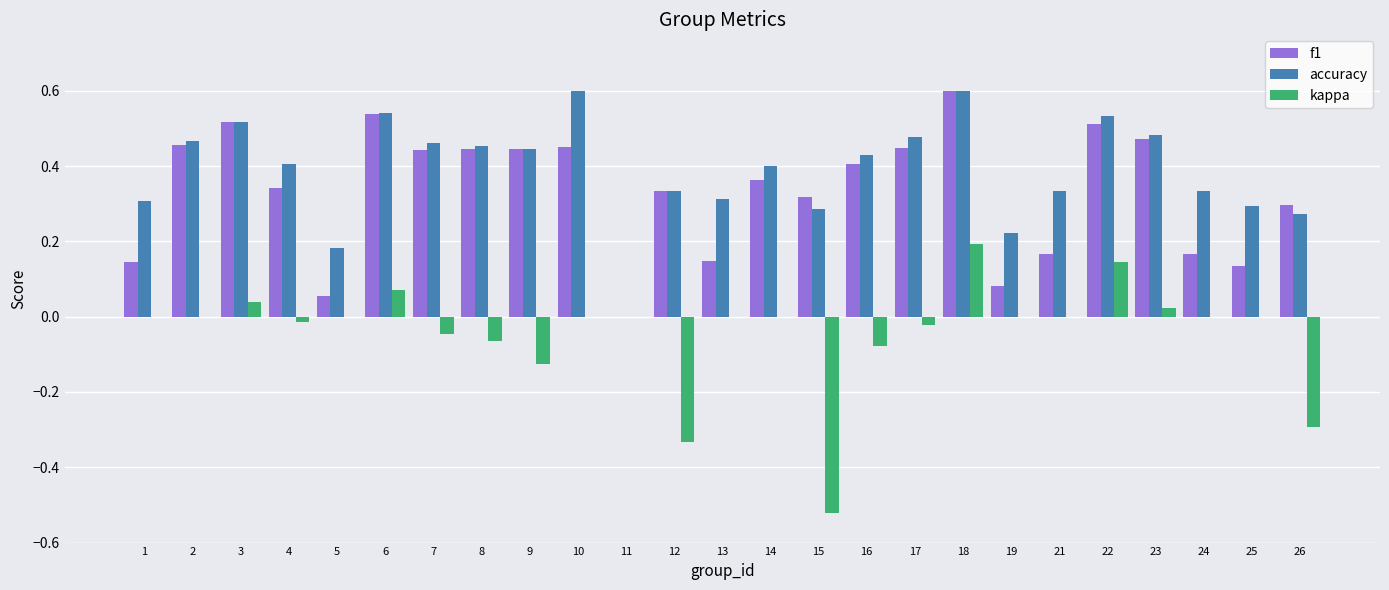

At which category is the sum across all series the highest?

18